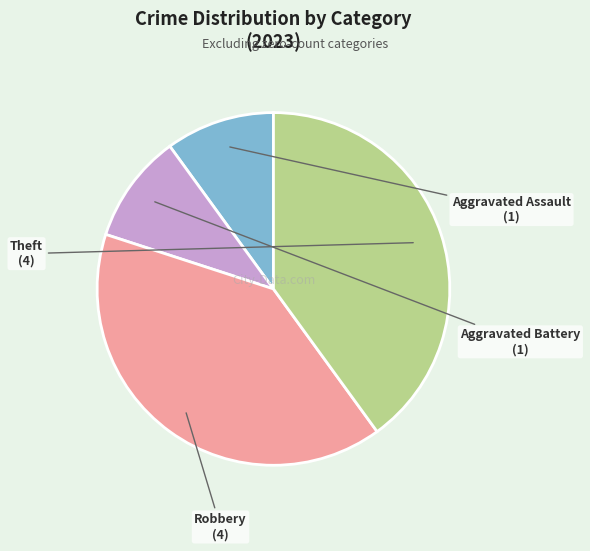

Is there a majority slice in this chart?

No